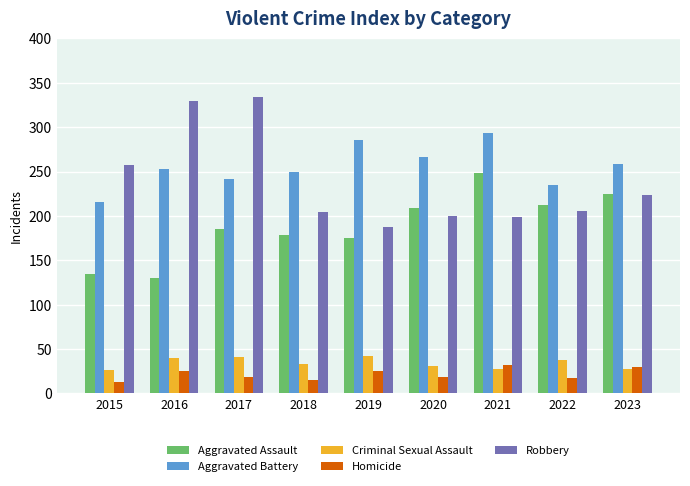

How many bars are there in each group?

5